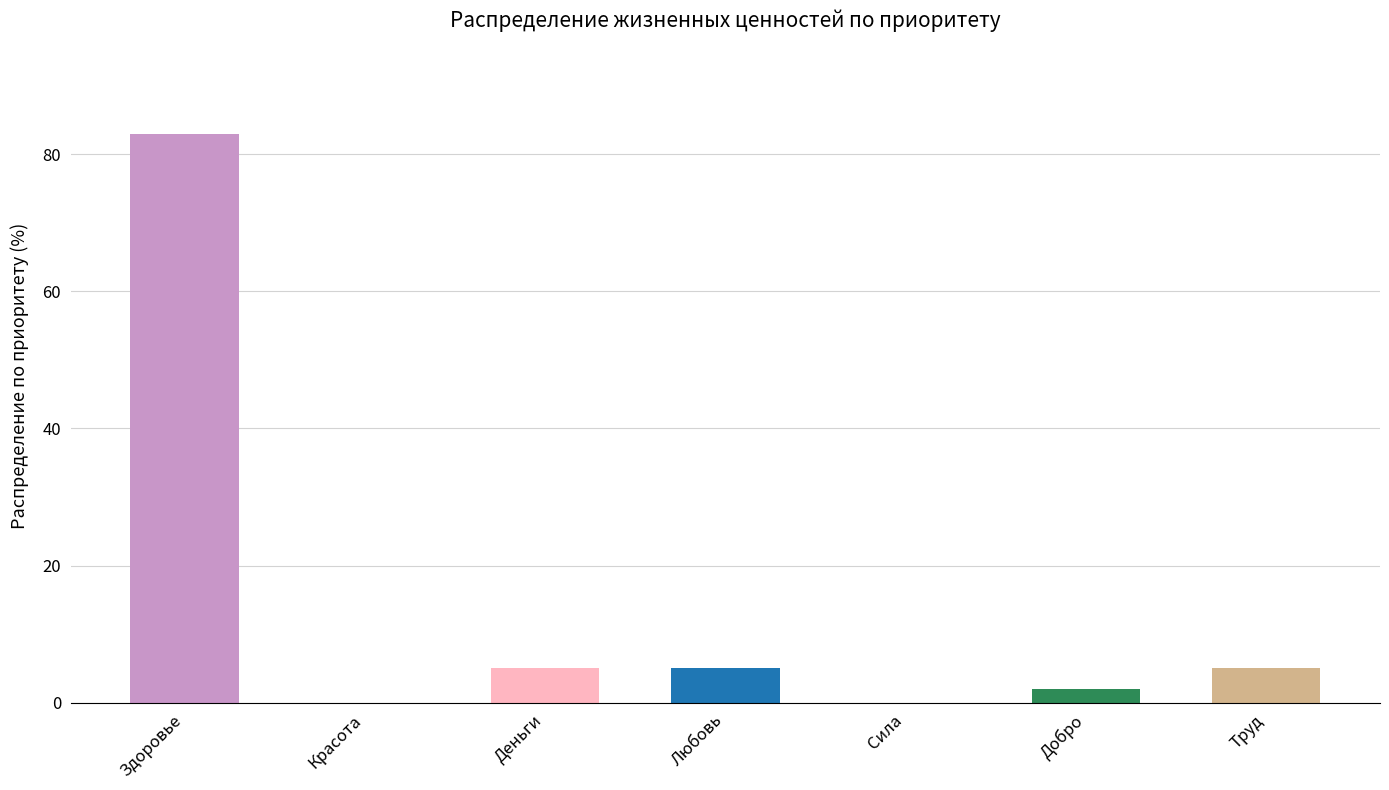

Which has a higher value, Здоровье or Сила?

Здоровье